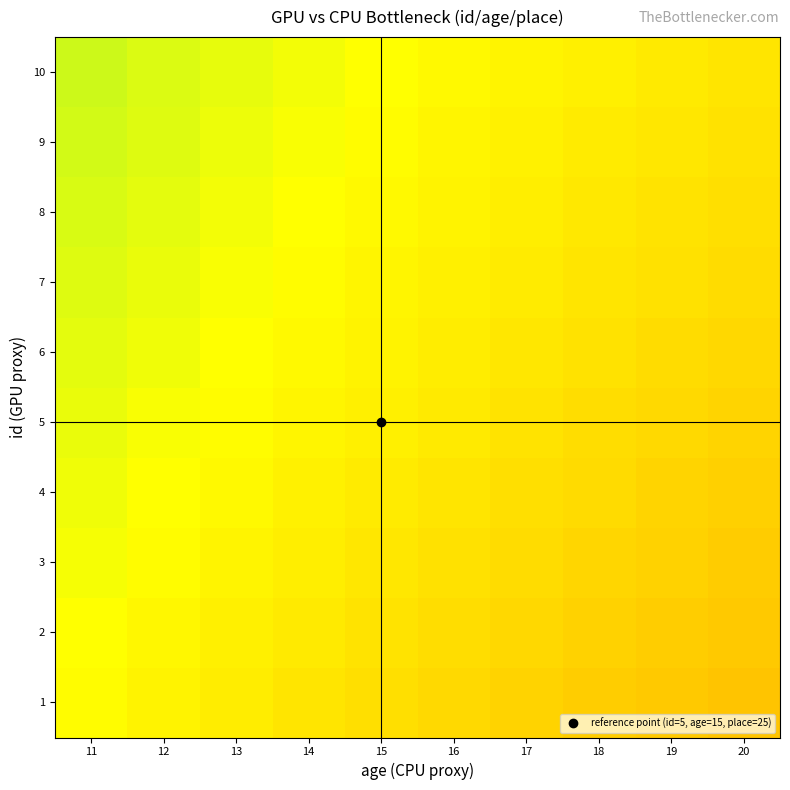

Between 14 and 19, which is larger?

14